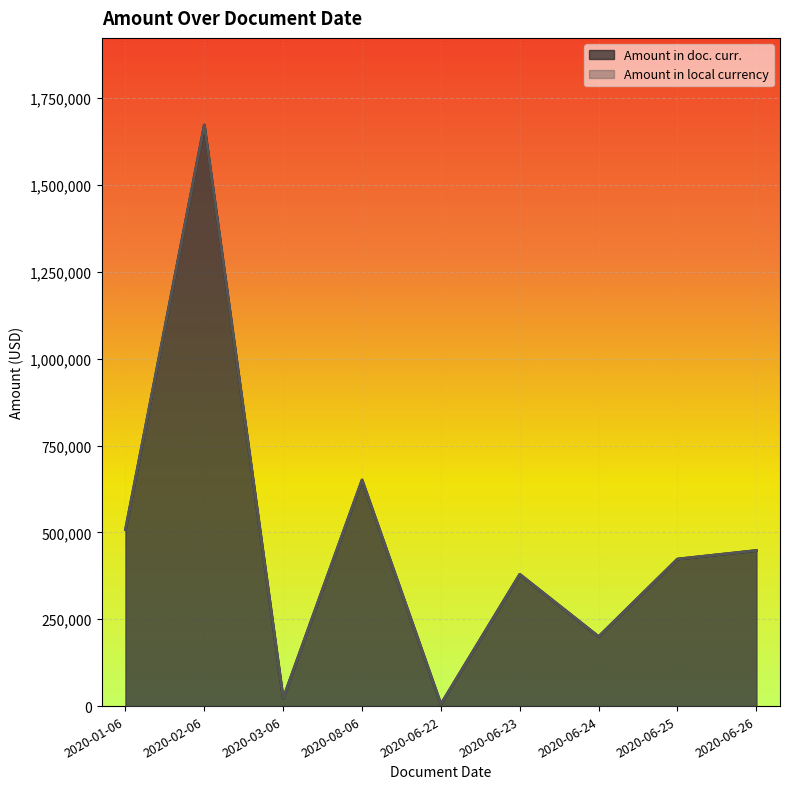

What is the value of the Amount in doc. curr. point at the 5th from the left?

5554.4